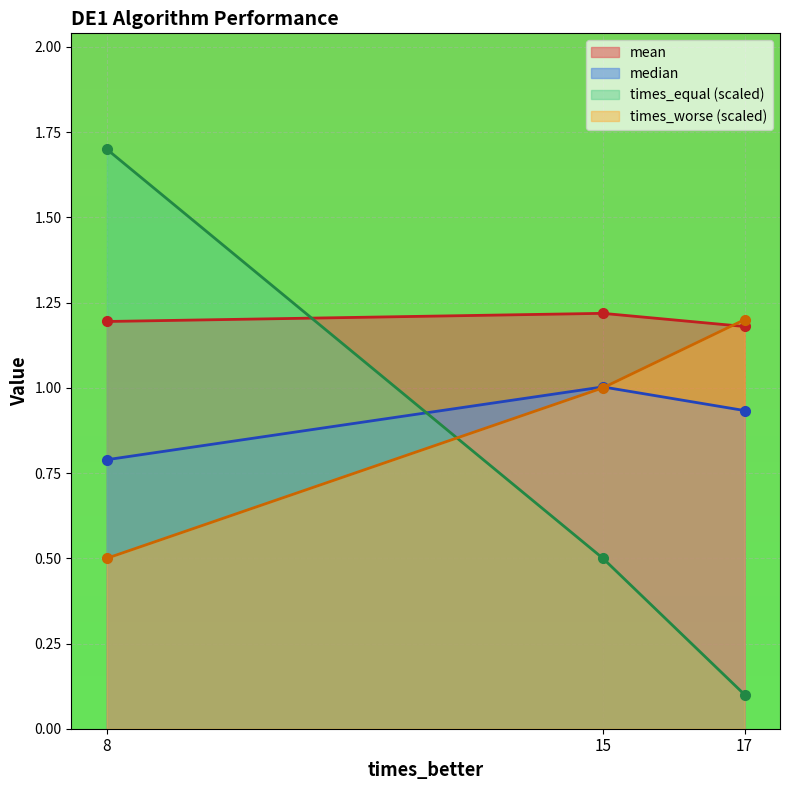

Reading right to left, extract all data points from this chart.

mean: 17.0=1.2	15.0=1.2	8.0=1.2
median: 17.0=0.9	15.0=1.0	8.0=0.8
times_equal: 17.0=0.1	15.0=0.5	8.0=1.7
times_worse: 17.0=1.2	15.0=1.0	8.0=0.5